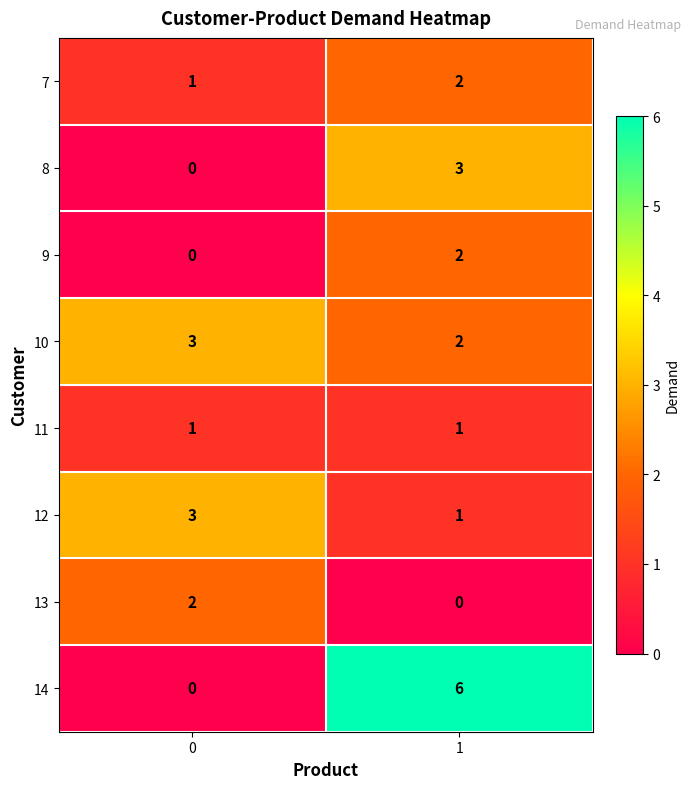

What value does the 10 series have at 0?

3